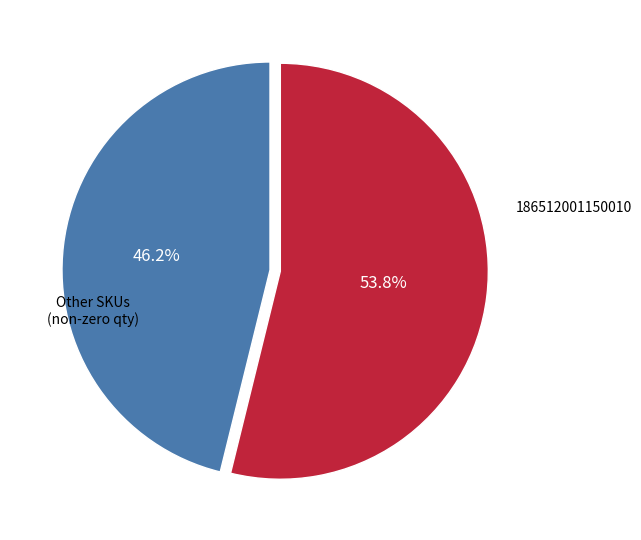

Count the number of slices in the pie.

2